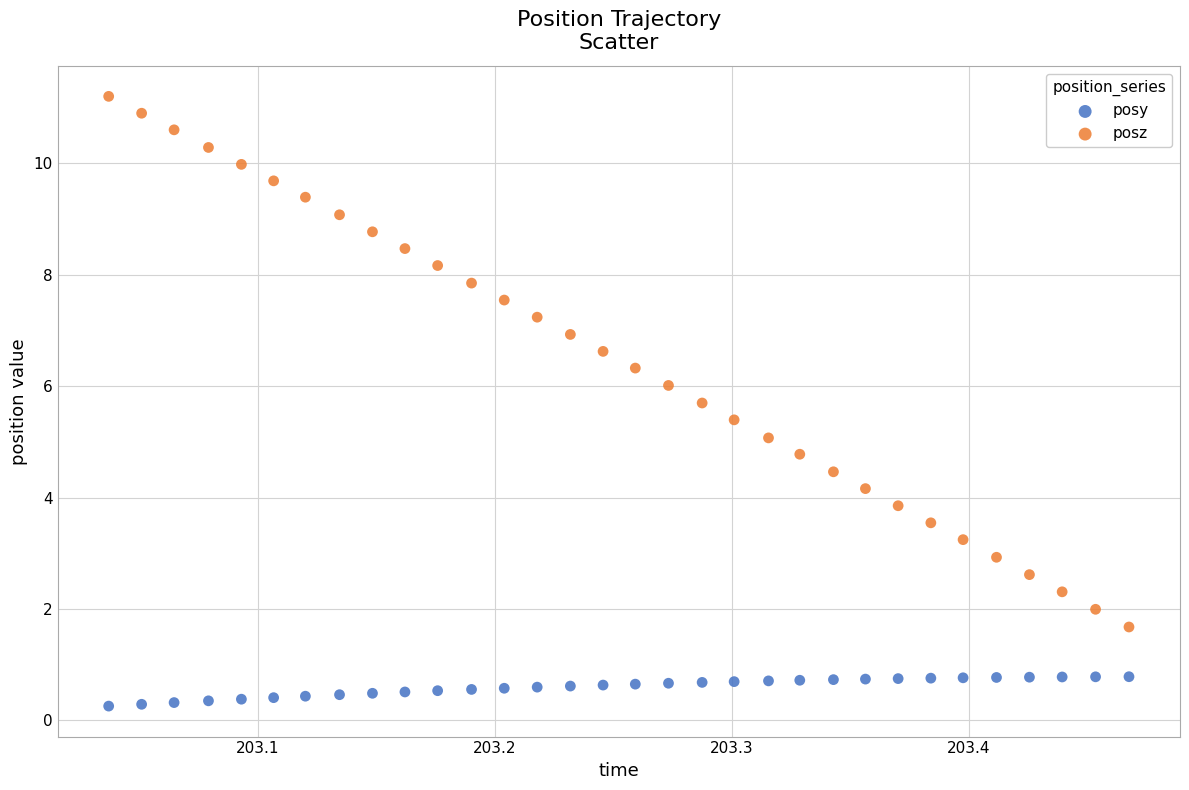

Across all data points, what is the range of X values (max minus min)?

0.4